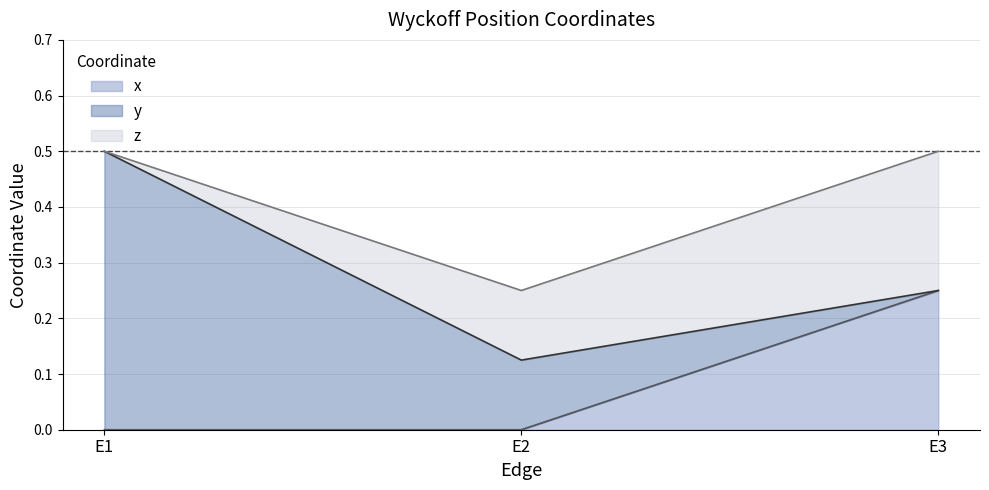

Reading left to right, what are all the values shown in this chart?

y: E1=0.5	E2=0.1	E3=0.2
x: E1=0.0	E2=0.0	E3=0.2
z: E1=0.5	E2=0.2	E3=0.5